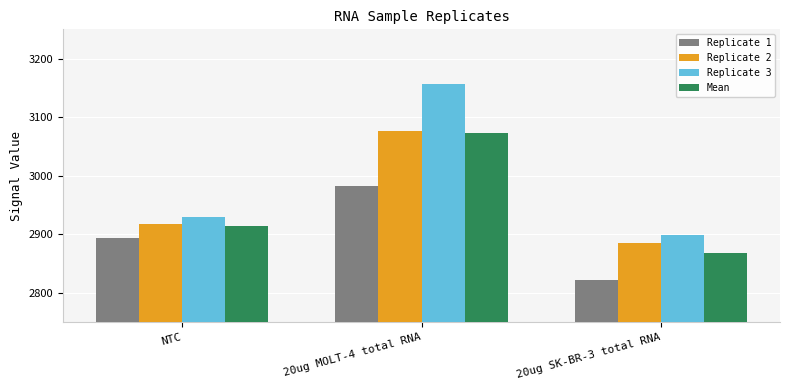

What is the difference between the maximum and minimum values in the Replicate 2 series?

191.5